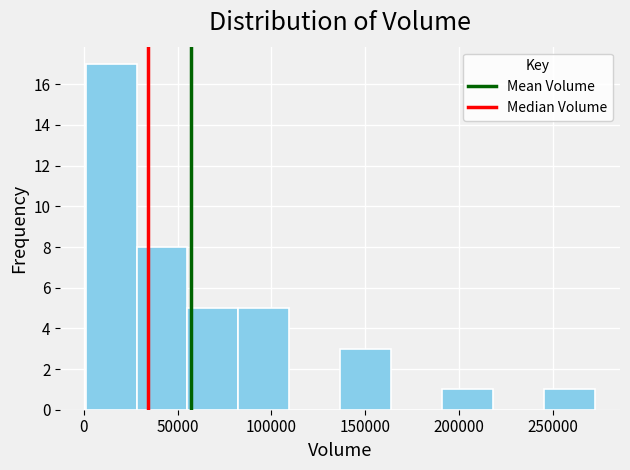

How tall is the bar that spans 245000 to 270000 on the x-axis? Neither the bar edges nor the heights are printed on the chart, so give them approximately, as read against the axes.

1